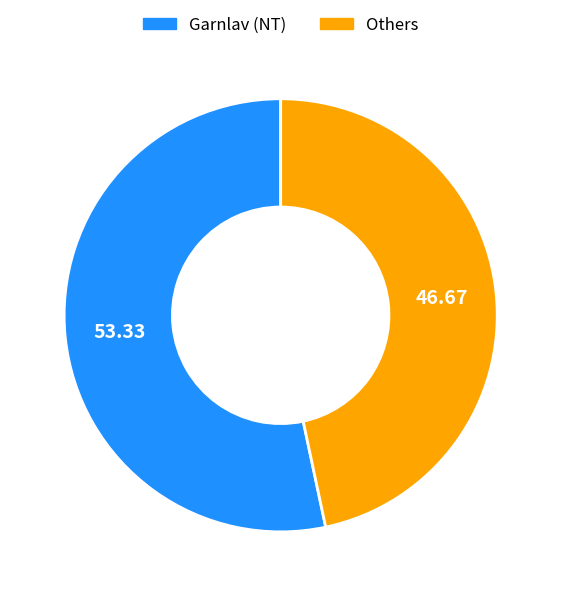

Which category accounts for the majority?

Garnlav (NT)